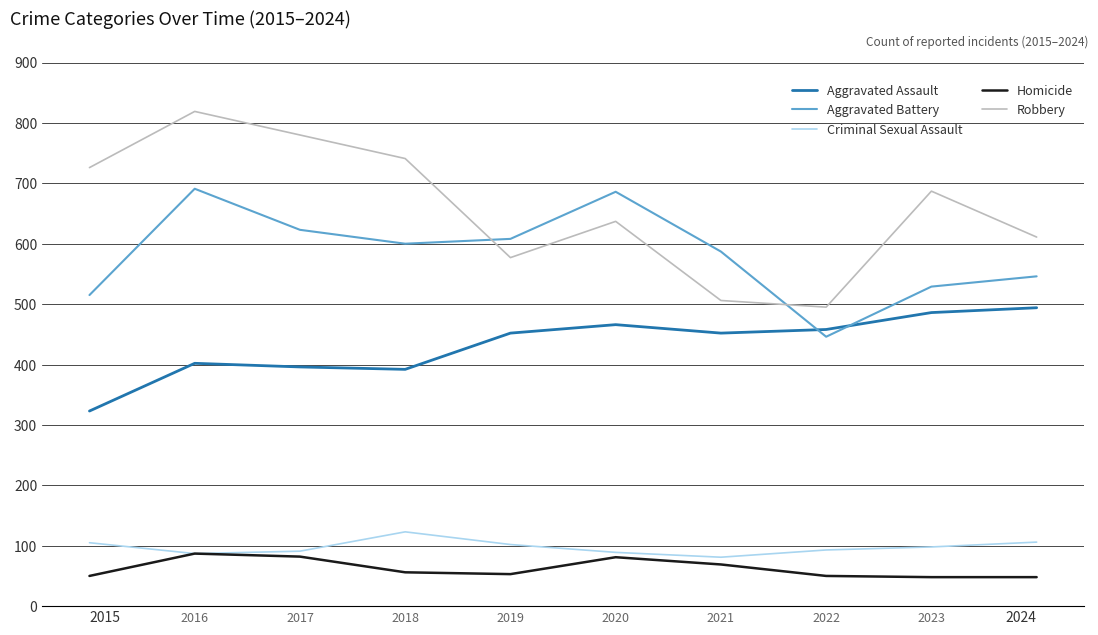

What is the minimum value for Criminal Sexual Assault?

81